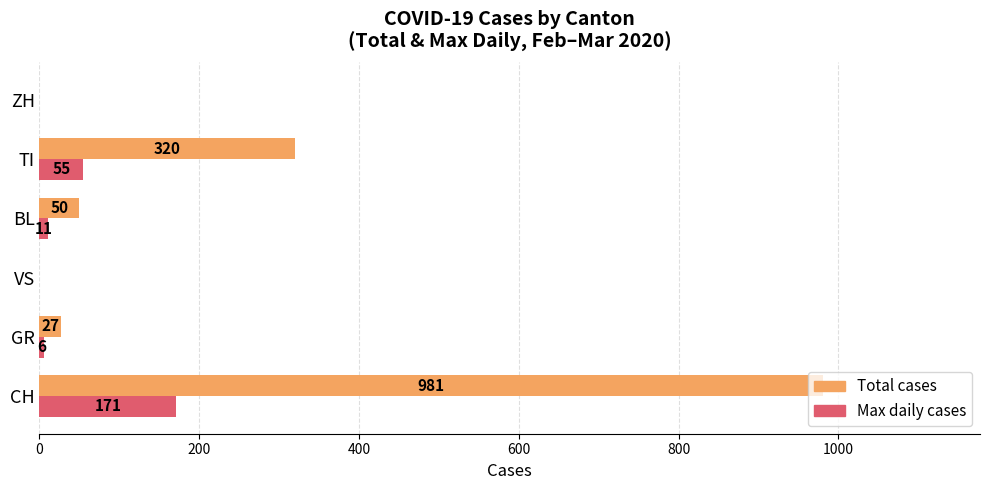

True or false: Total cases has a value of 12 at BL.

False